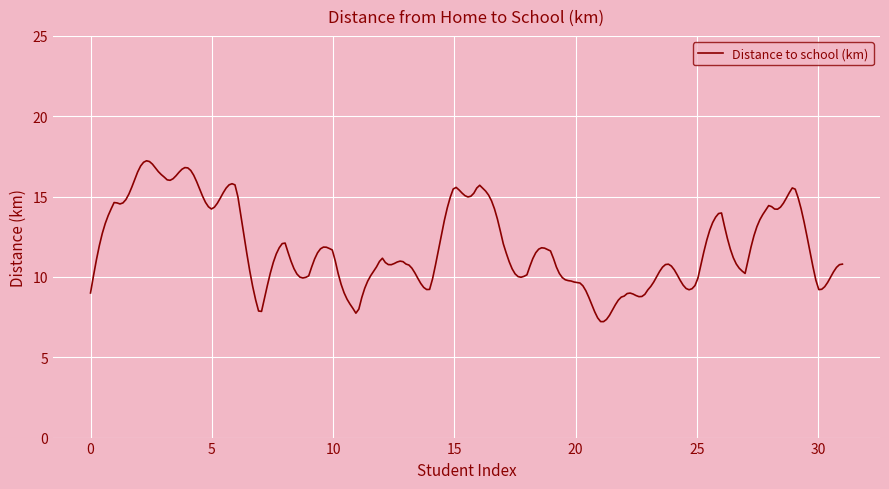

What is the maximum value shown in the chart?

17.2